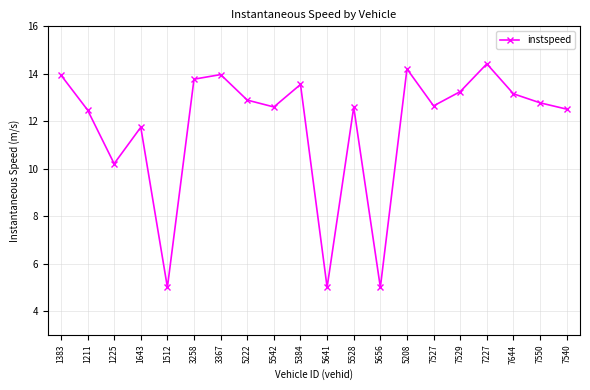

At which label does the data first exceed 12?

1383